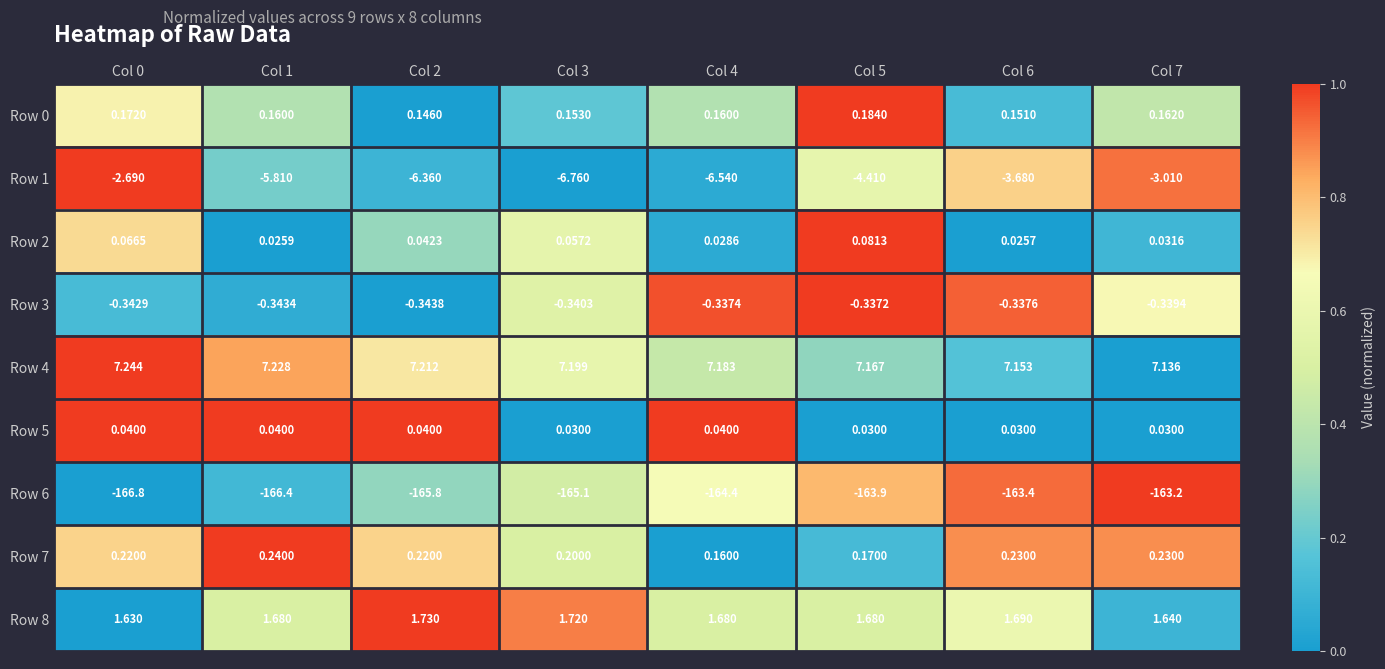

At how many categories does at least one series exceed 0?

8